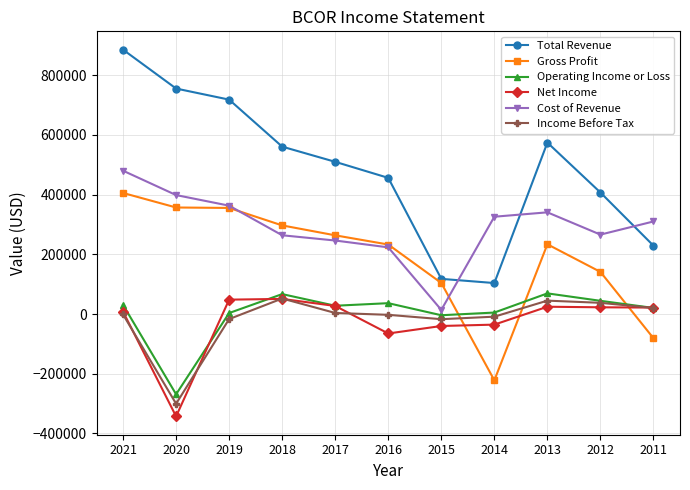

What is the minimum value shown in the chart?

-342800